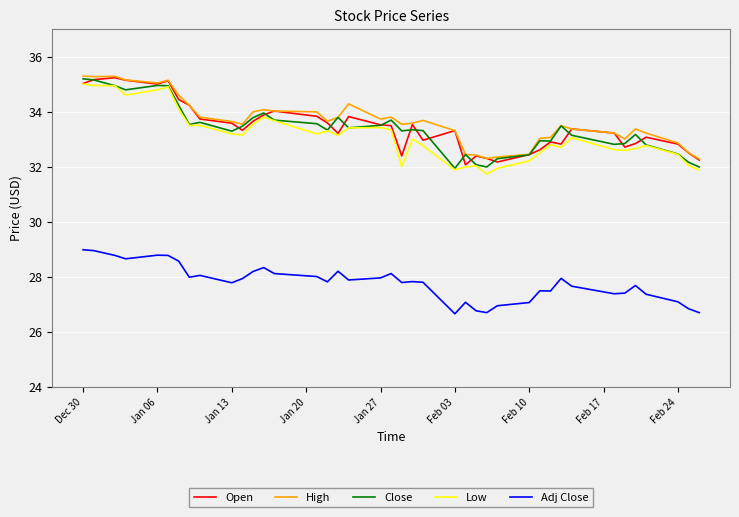

What is the maximum value for Close?

35.2